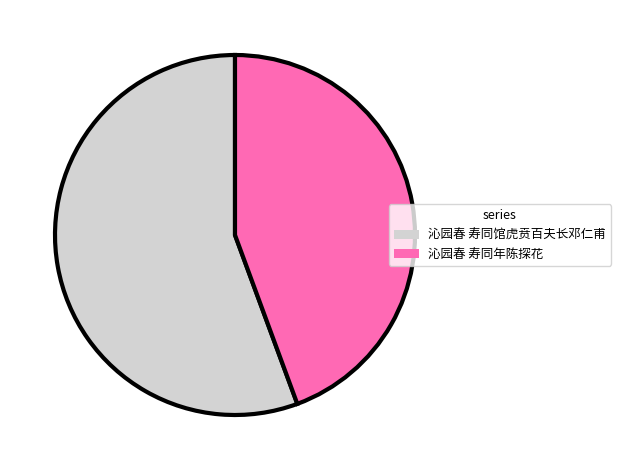

Which slice is the smallest?

沁园春 寿同年陈探花